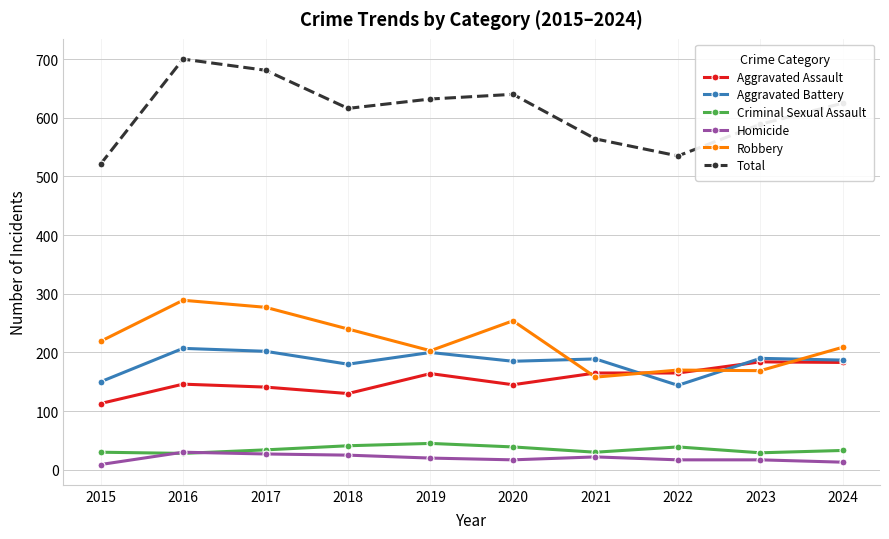

Is the value of Aggravated Battery at 2016 greater than the value of Robbery at 2022?

Yes